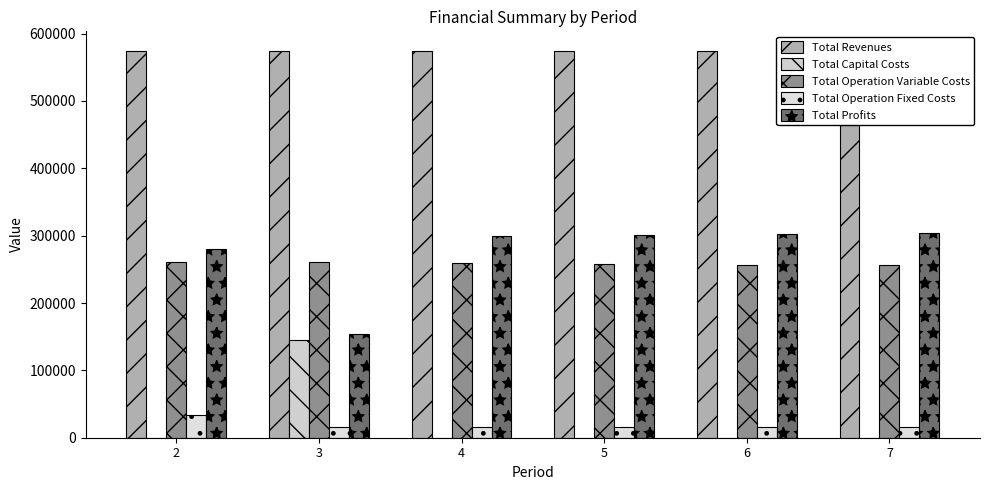

How many data points in Total Operation Variable Costs are less than 259152?

3